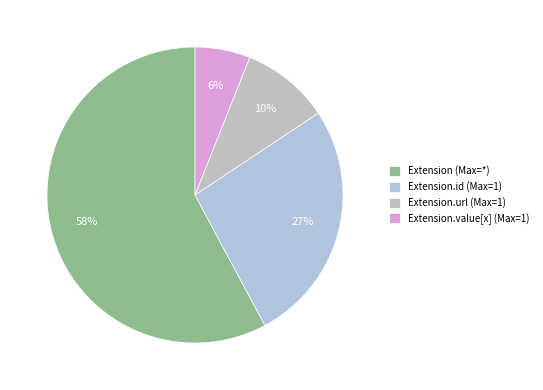

Is there a majority slice in this chart?

Yes